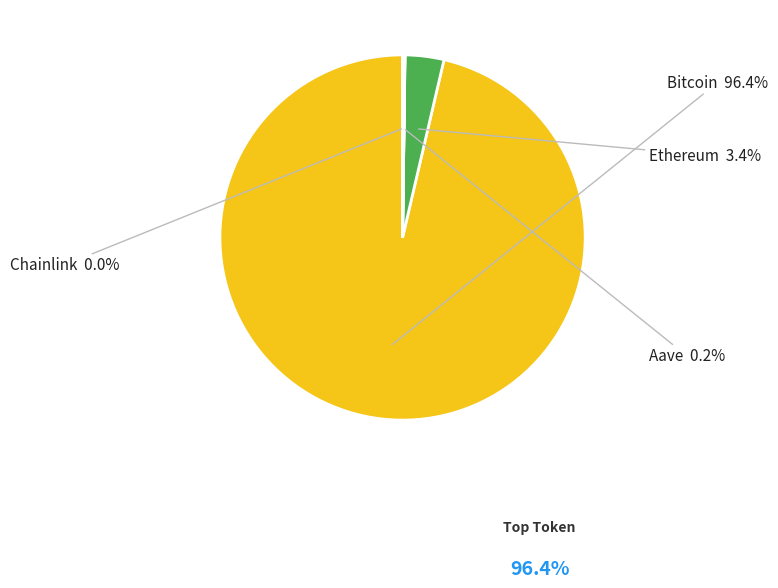

To the nearest percent, what is the average slice percentage?

25%